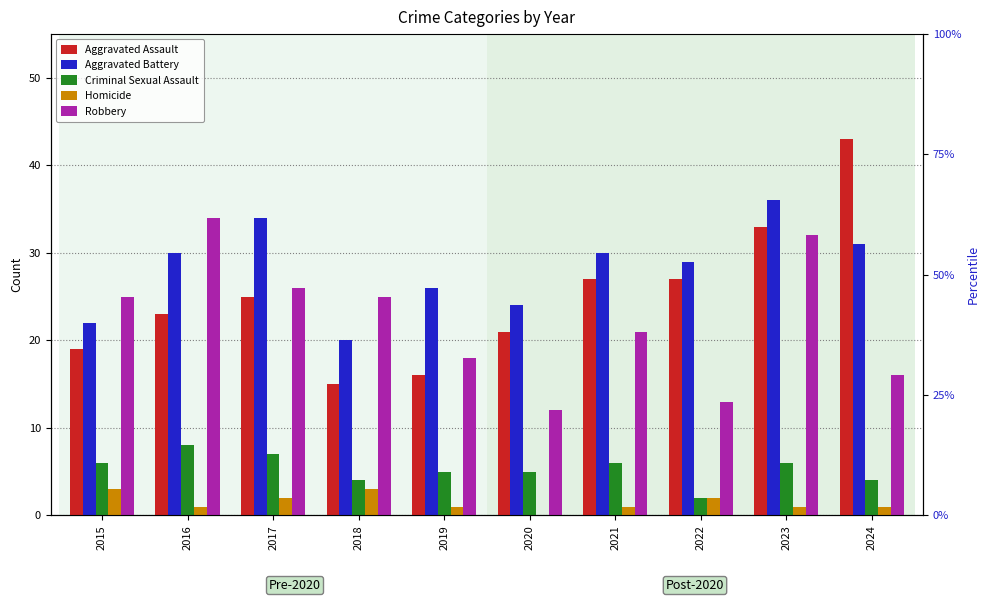

Reading right to left, what are all the values shown in this chart?

Aggravated Assault: 2024=43	2023=33	2022=27	2021=27	2020=21	2019=16	2018=15	2017=25	2016=23	2015=19
Aggravated Battery: 2024=31	2023=36	2022=29	2021=30	2020=24	2019=26	2018=20	2017=34	2016=30	2015=22
Criminal Sexual Assault: 2024=4	2023=6	2022=2	2021=6	2020=5	2019=5	2018=4	2017=7	2016=8	2015=6
Homicide: 2024=1	2023=1	2022=2	2021=1	2020=0	2019=1	2018=3	2017=2	2016=1	2015=3
Robbery: 2024=16	2023=32	2022=13	2021=21	2020=12	2019=18	2018=25	2017=26	2016=34	2015=25